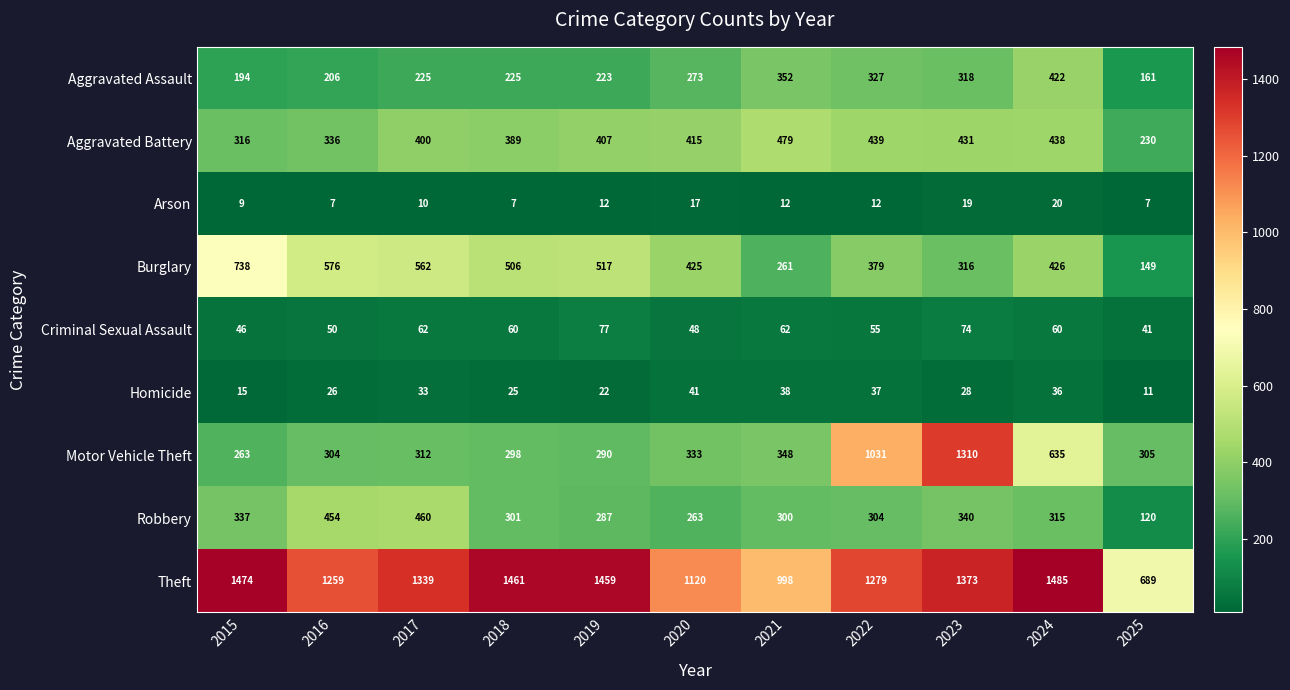

What is the highest value of the Aggravated Assault series?

422